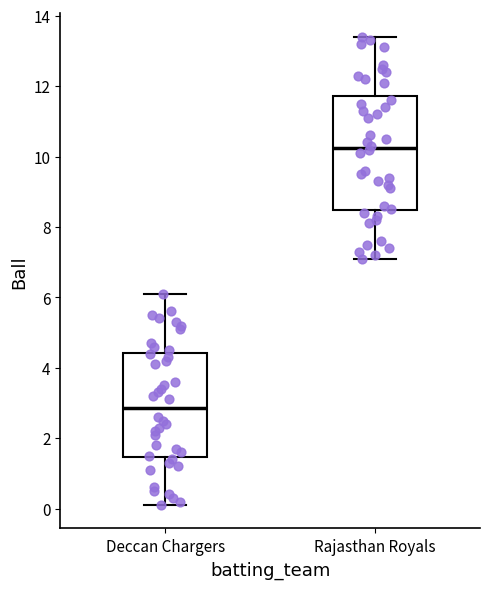

Which box is the tallest, from its lower edge to its upper edge?

Rajasthan Royals